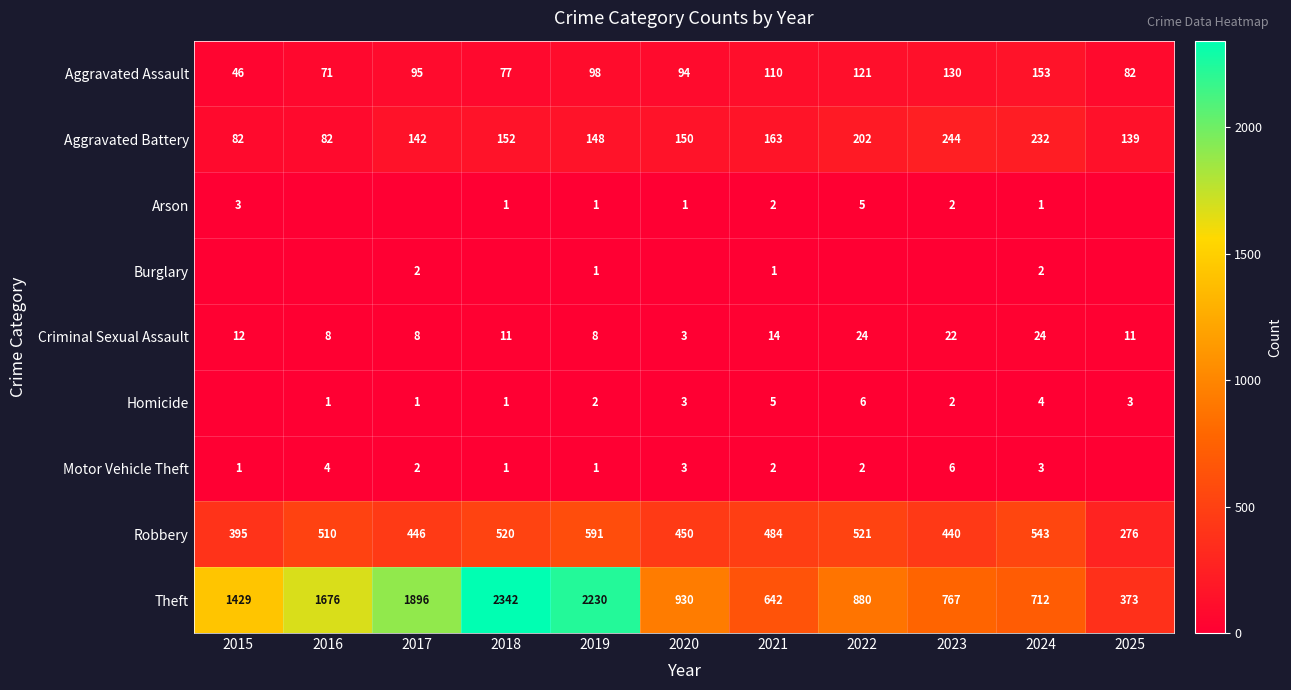

What is the sum of the Motor Vehicle Theft values at 2017 and 2023?

8